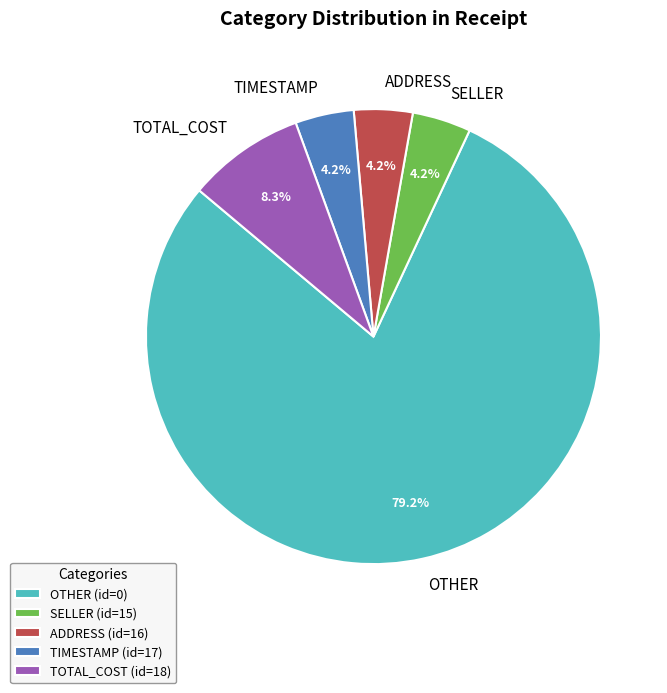

To the nearest percent, what percentage of the pie is TIMESTAMP?

4%